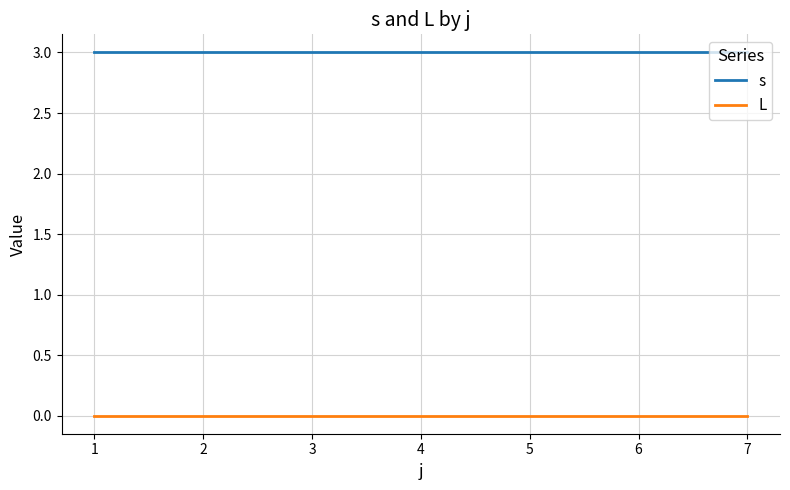

True or false: L and s cross at least once.

False